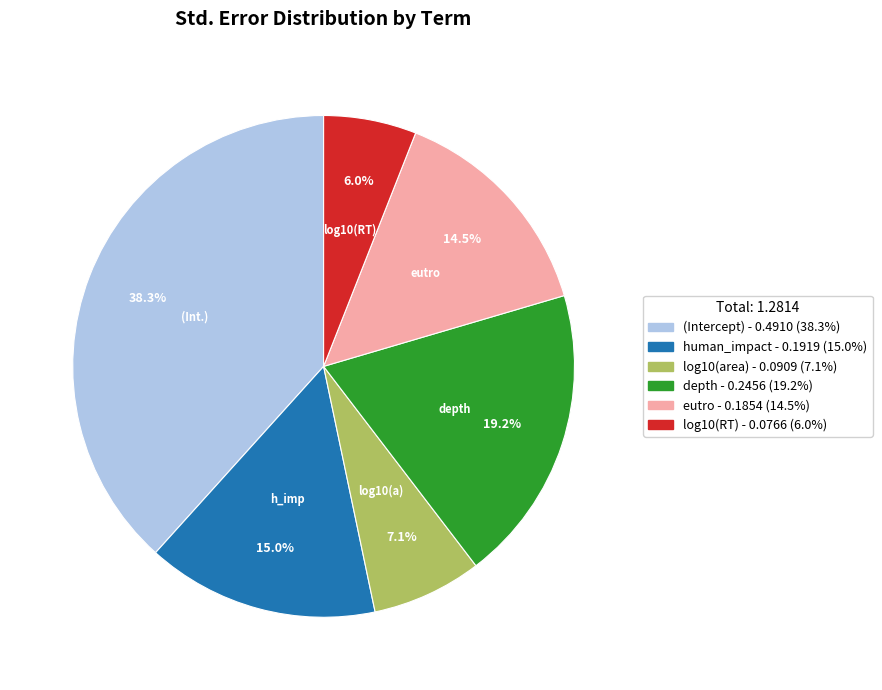

Count the number of slices in the pie.

6